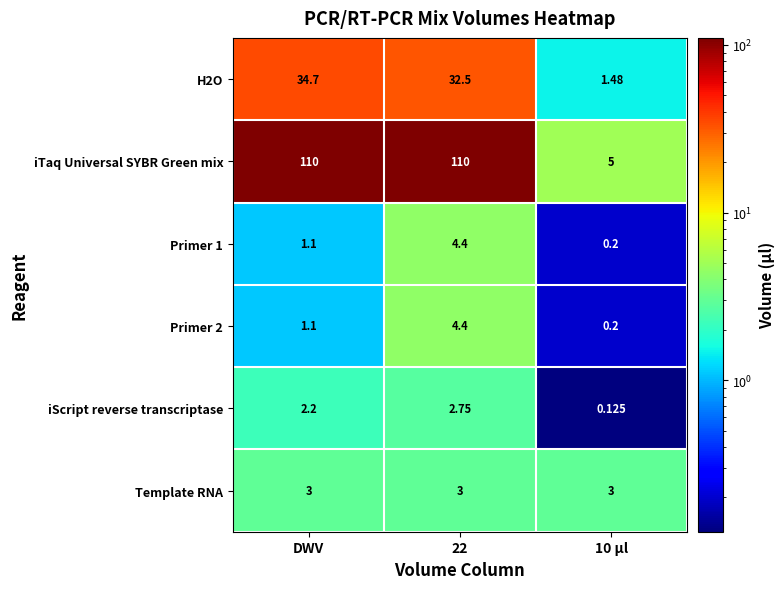

At which label is Primer 2 closest to 2?

DWV